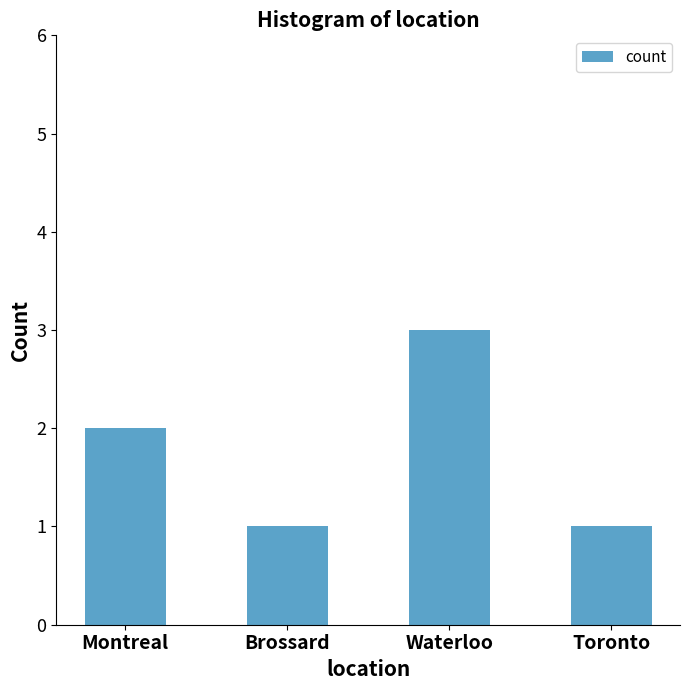

How many bars are there in total?

4